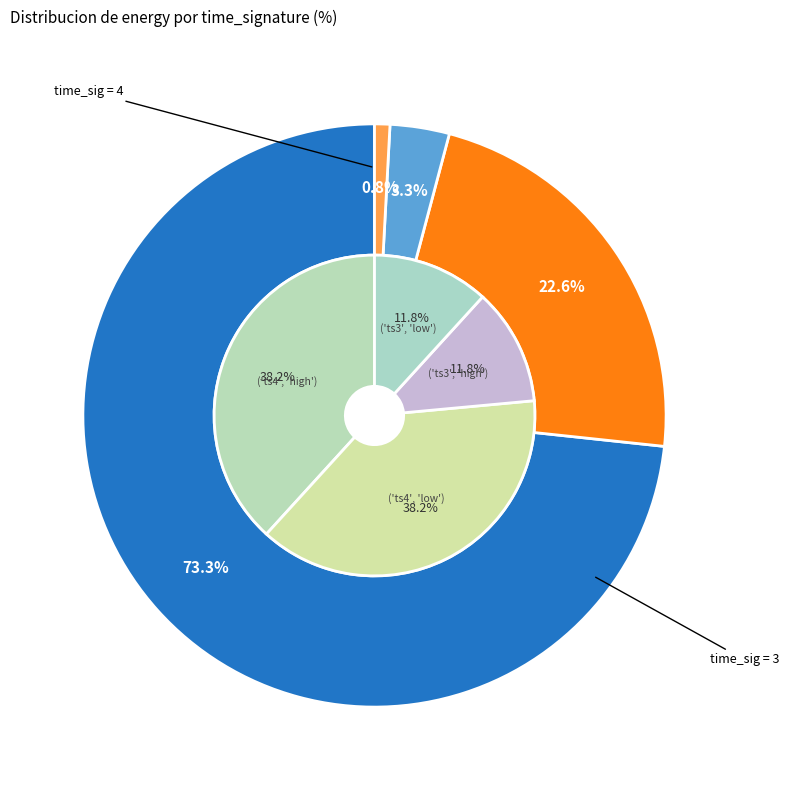

Which slice is the smallest?

1